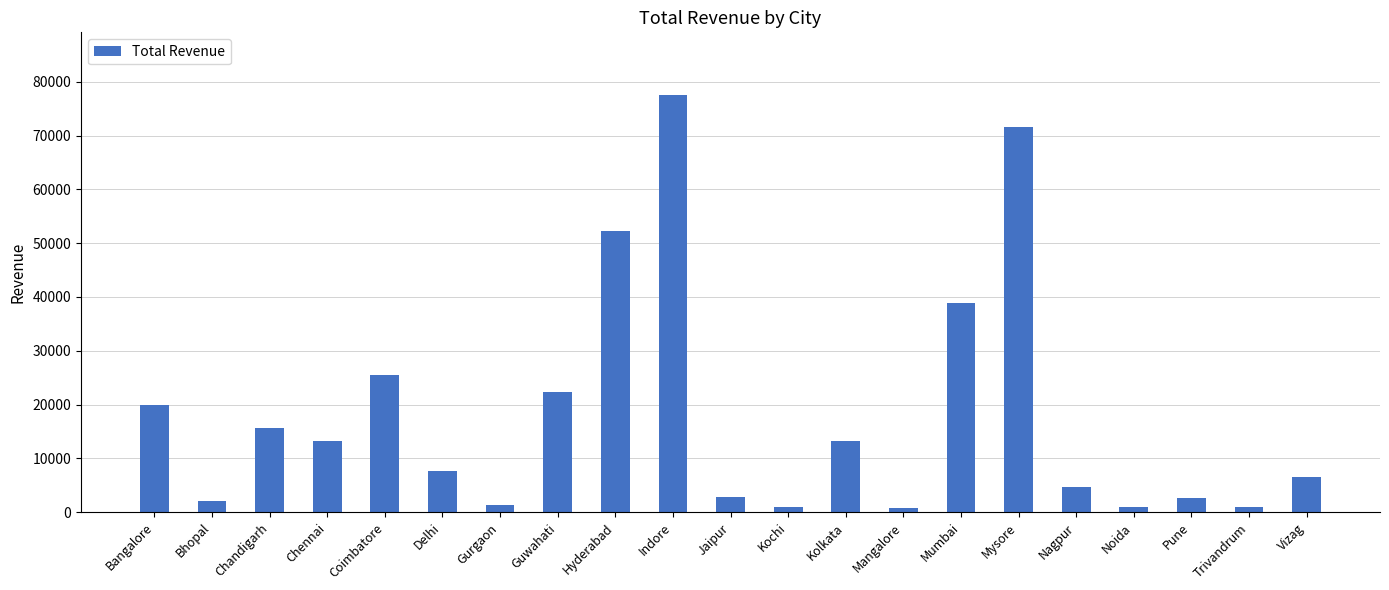

What is the label of the 4th bar from the right?

Noida